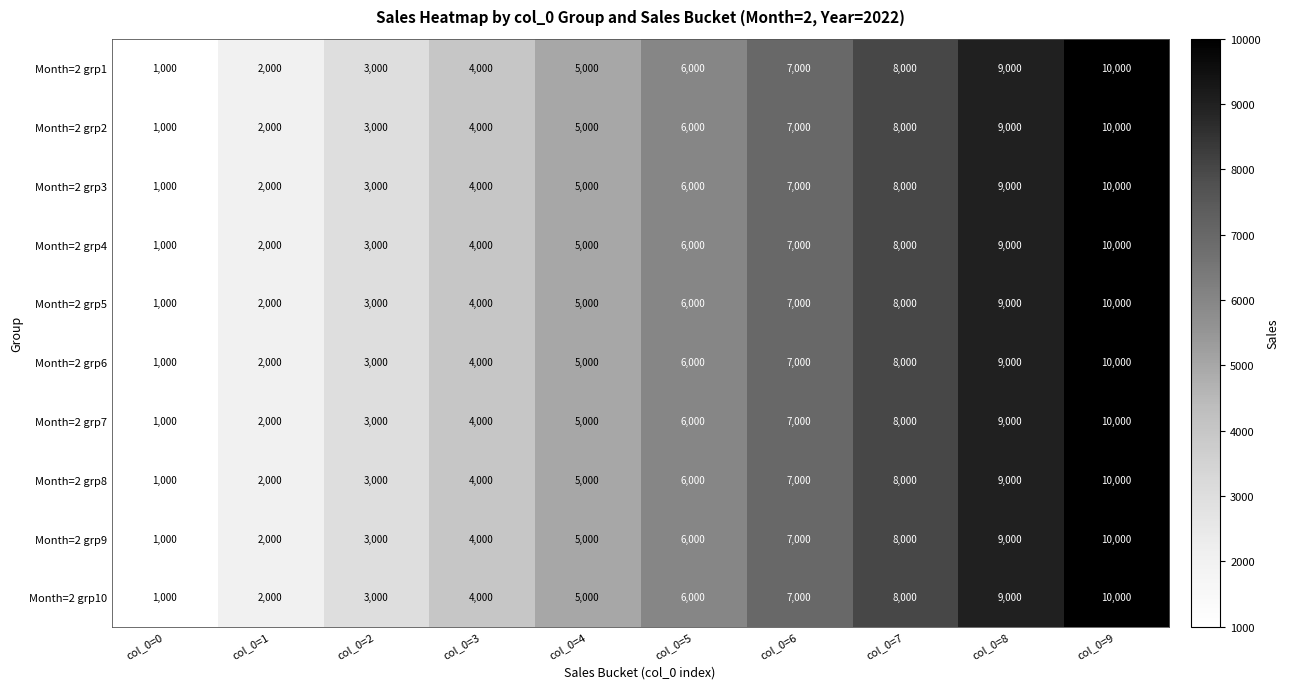

List the labels in order of Month=2 grp2 value, largest first.

col_0=9, col_0=8, col_0=7, col_0=6, col_0=5, col_0=4, col_0=3, col_0=2, col_0=1, col_0=0